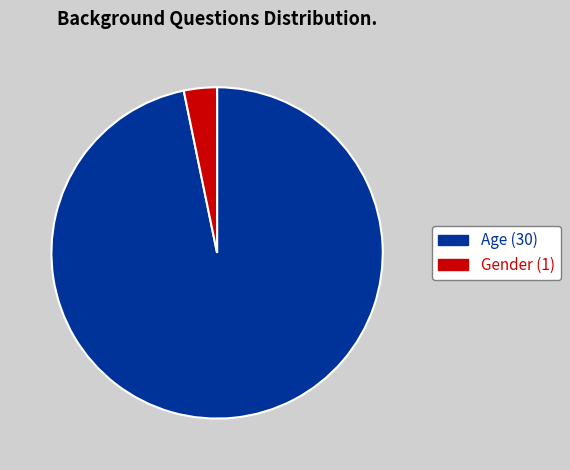

How many slices are in this pie chart?

2